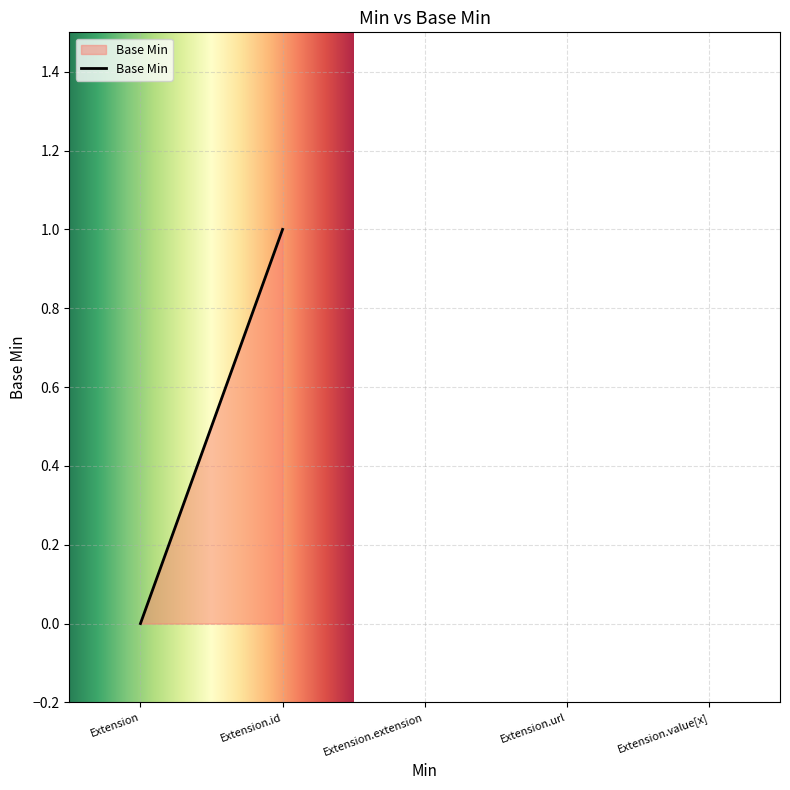

What is the difference between the values at Extension.url and Extension.id?

1